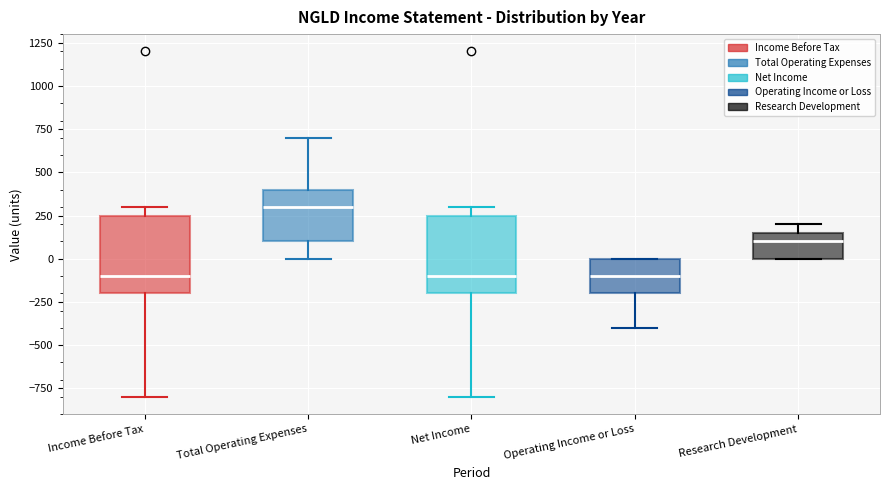

Reading left to right, transcribe this box plot: for each box, give where its median line is, the range the box spans, and where its two whiskers end, as read against the y-axis. The values are not printed on the chart, so give them approximately, as read against the axis.

Income Before Tax: median -100, box -200 to 250, whiskers -800 to 300
Total Operating Expenses: median 300, box 100 to 400, whiskers 0 to 700
Net Income: median -100, box -200 to 250, whiskers -800 to 300
Operating Income or Loss: median -100, box -200 to 0, whiskers -400 to 0
Research Development: median 100, box 0 to 150, whiskers 0 to 200